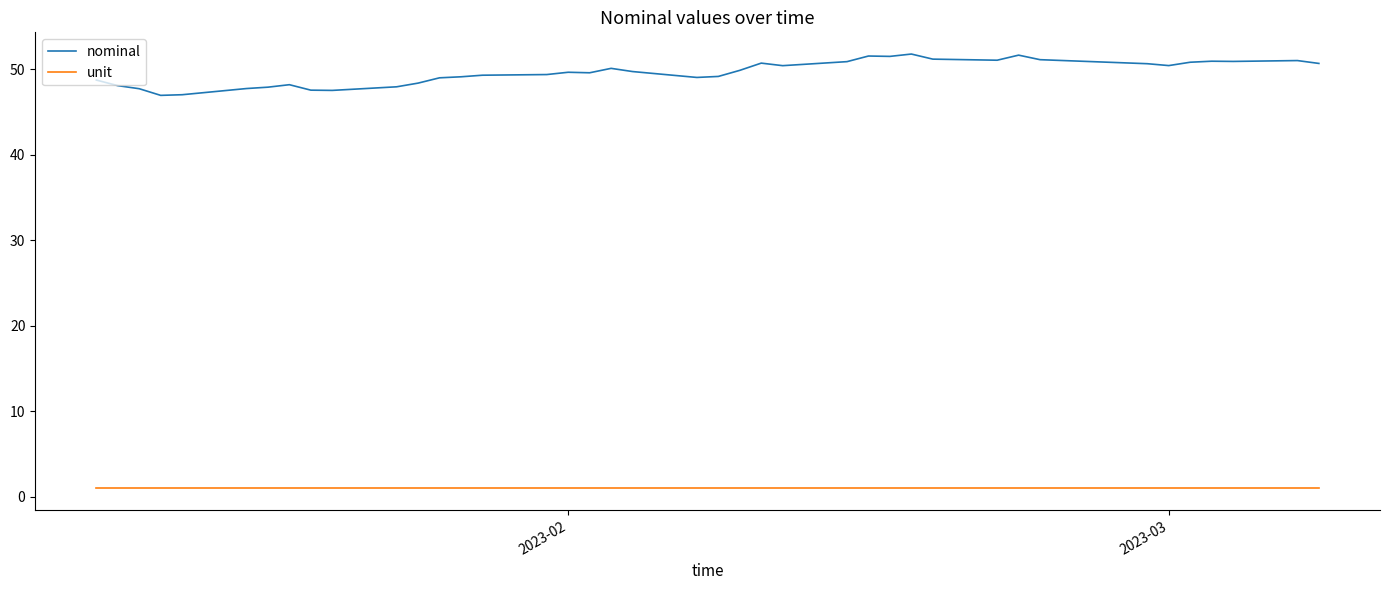

What is the minimum value for nominal?

46.9